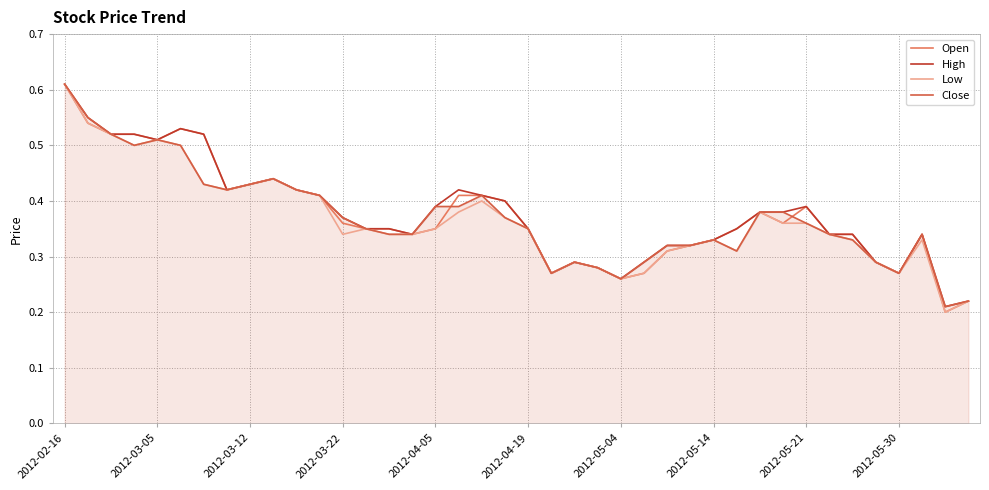

At which category is the sum across all series the highest?

2012-02-16